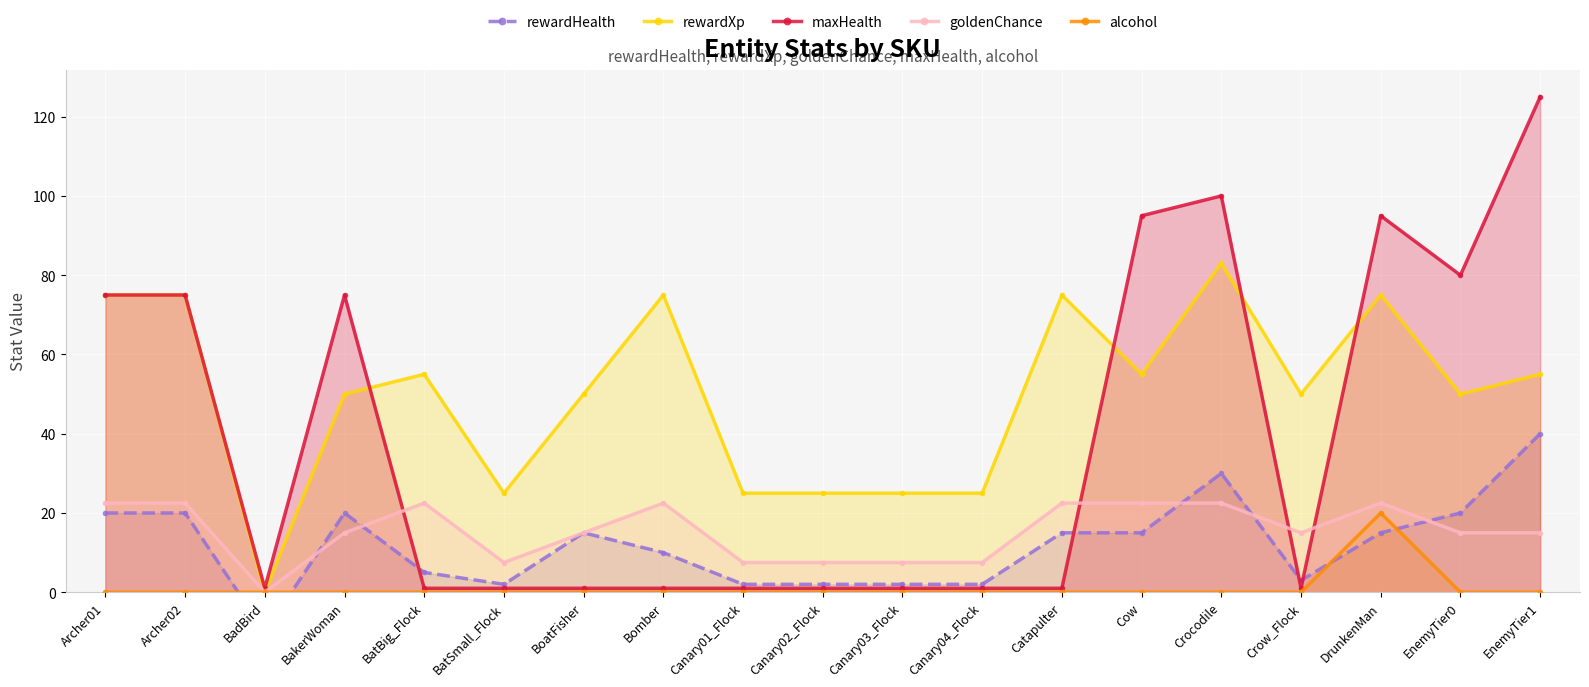

How many positive values does the rewardHealth series have?

18